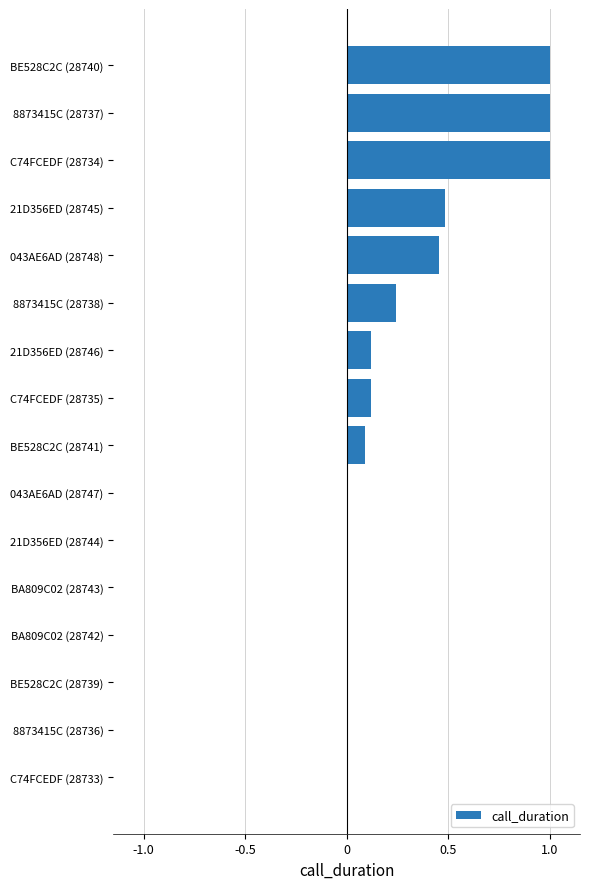

What is the maximum value shown in the chart?

1.0